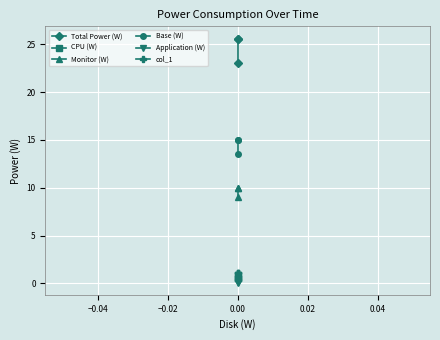

List the series in order of their peak value, lowest first.

Application (W), CPU (W), col_1, Monitor (W), Base (W), Total Power (W)